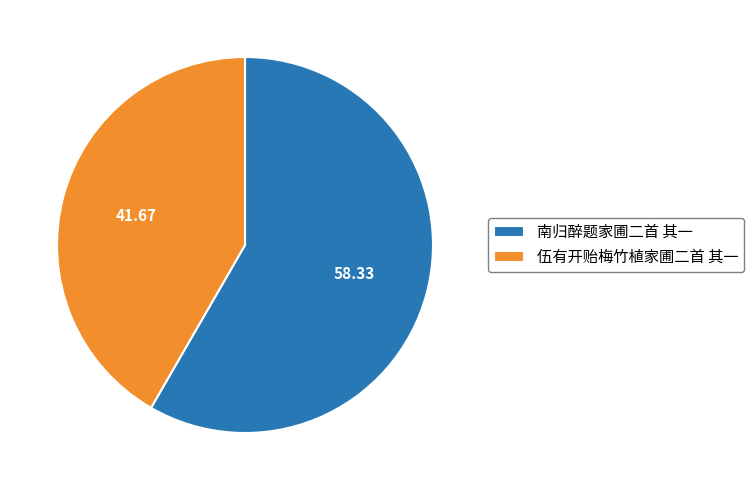

Is the sum of 南归醉题家圃二首 其一 and 伍有开贻梅竹植家圃二首 其一 greater than half?

Yes